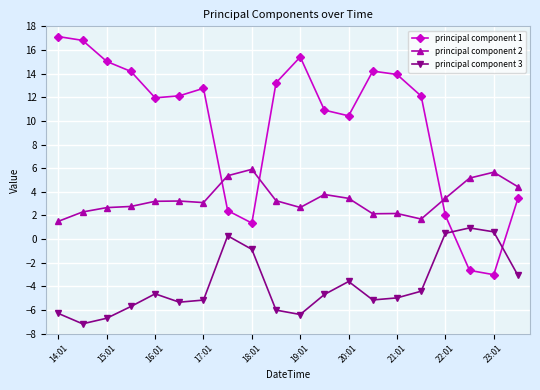

Rank the series by their maximum value, from highest to lowest.

principal component 1, principal component 2, principal component 3